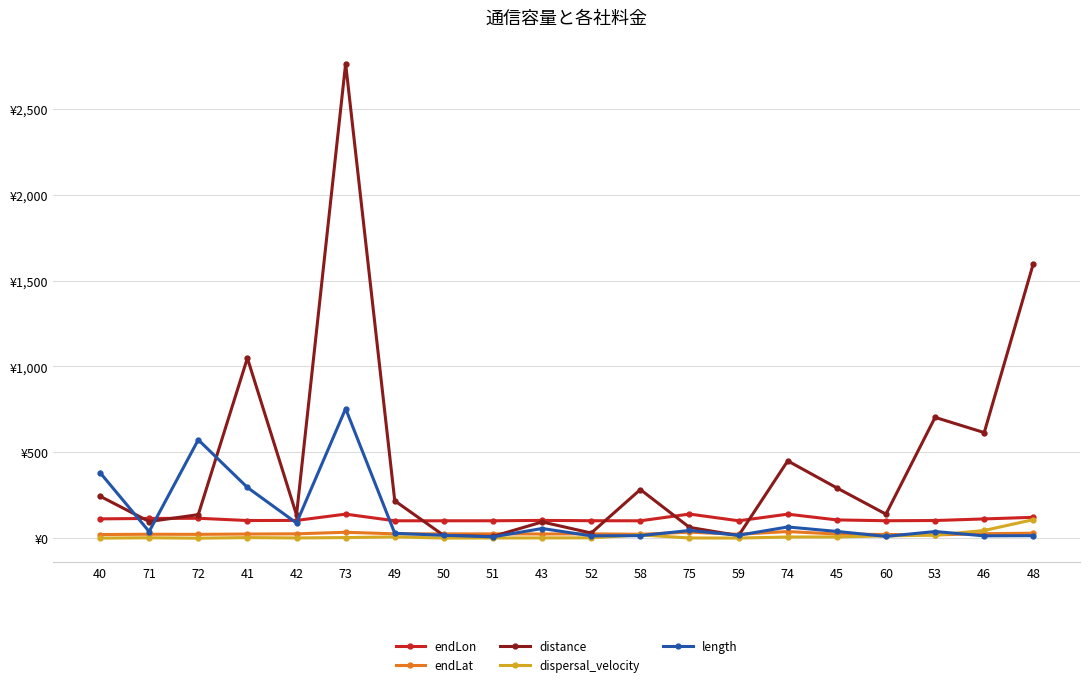

Between 74 and 46, which series saw the biggest shift?

distance